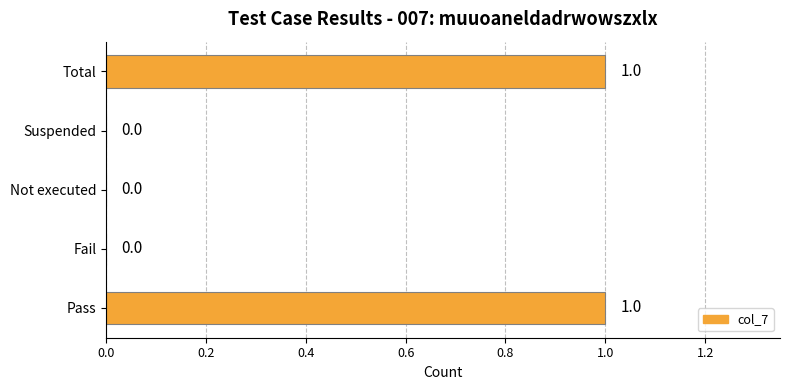

Is it true that the value at Suspended is 1?

False